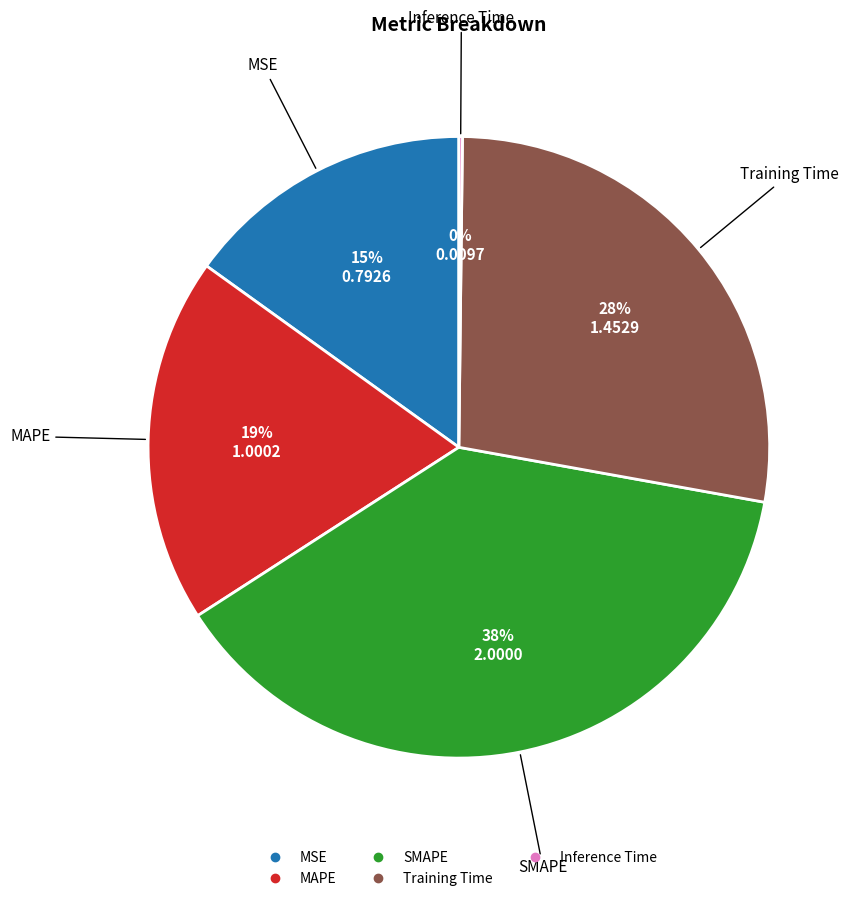

What is the ratio of the value at MSE to the value at MAPE?

0.8